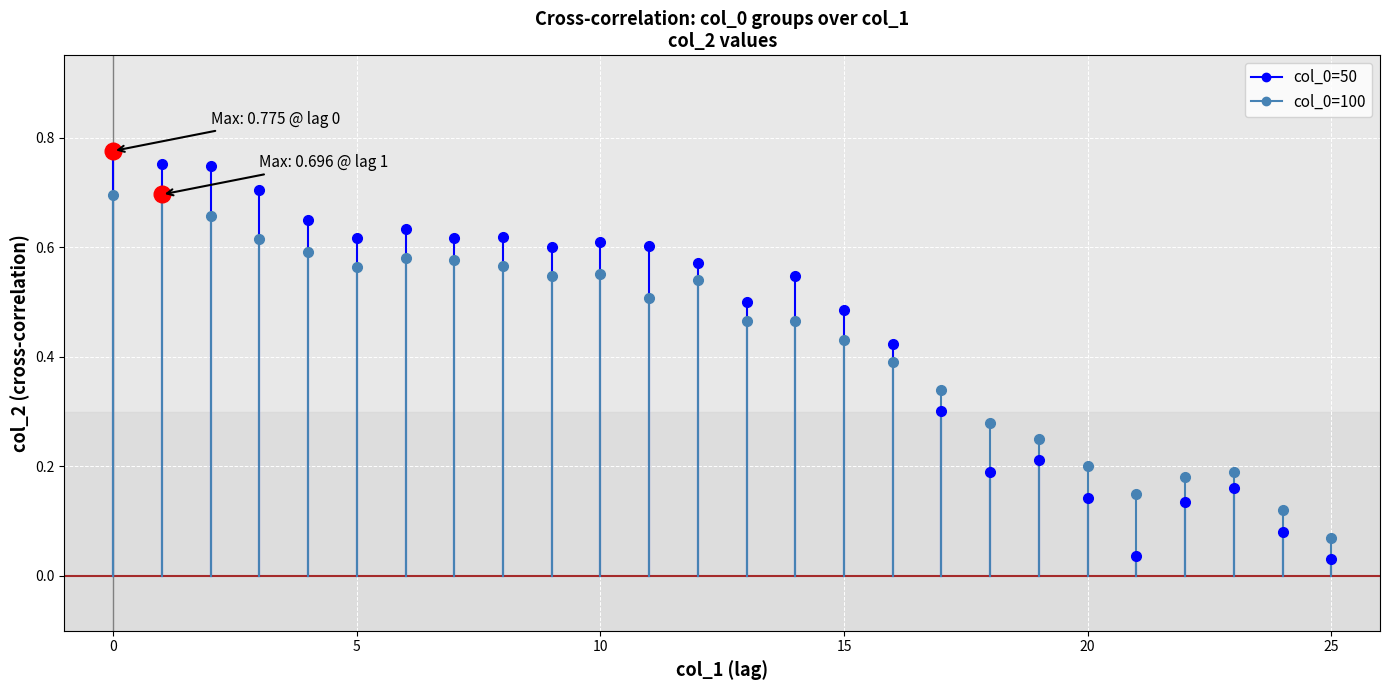

The value of 50 at 11 is 0.4. True or false?

False